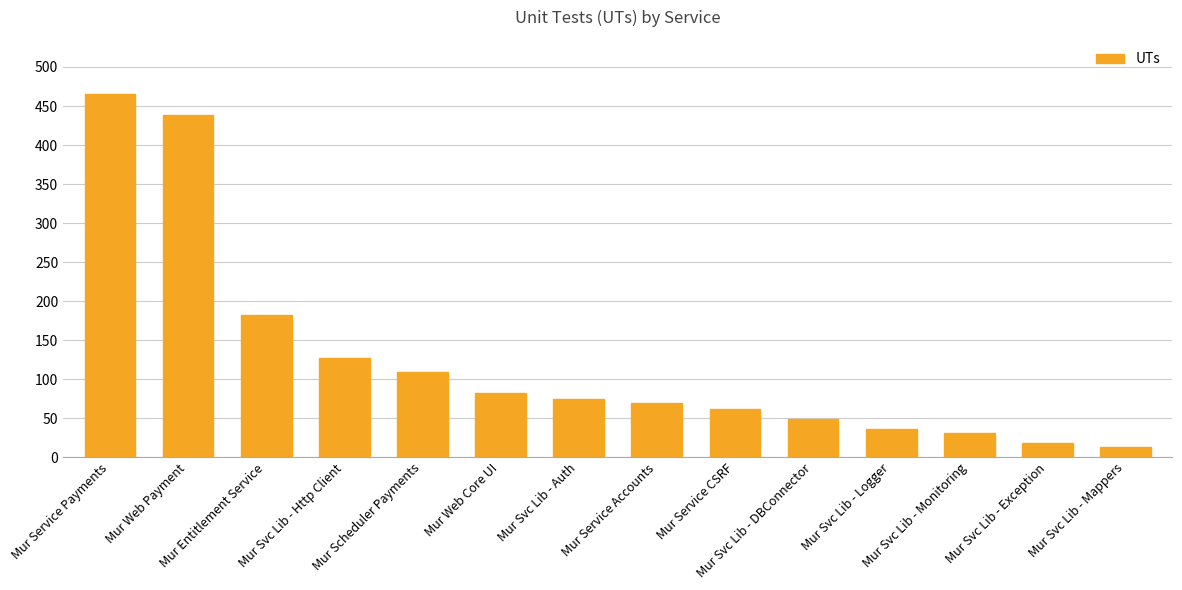

What is the maximum value shown in the chart?

465